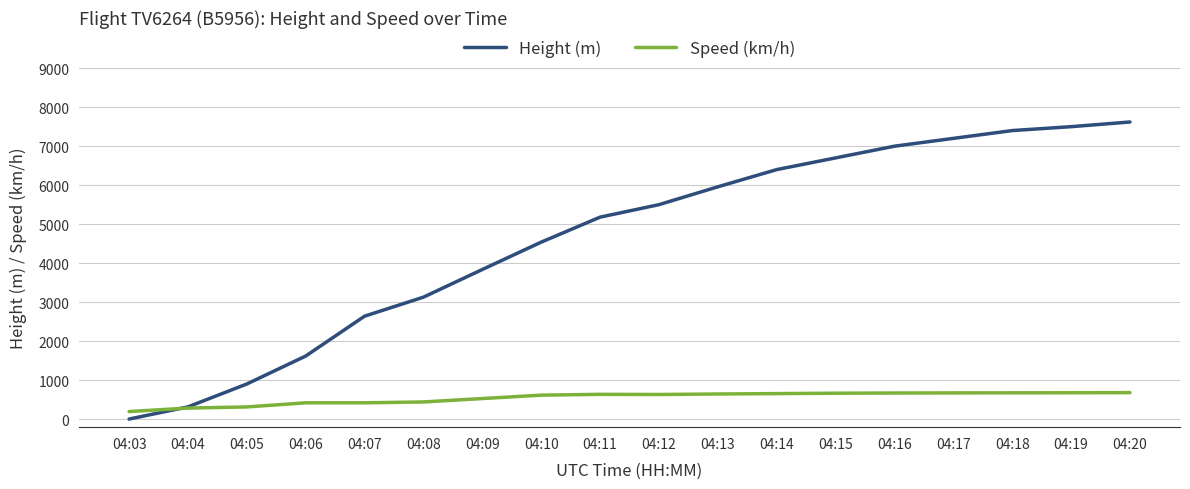

Which series has the widest spread of values?

Height (m)